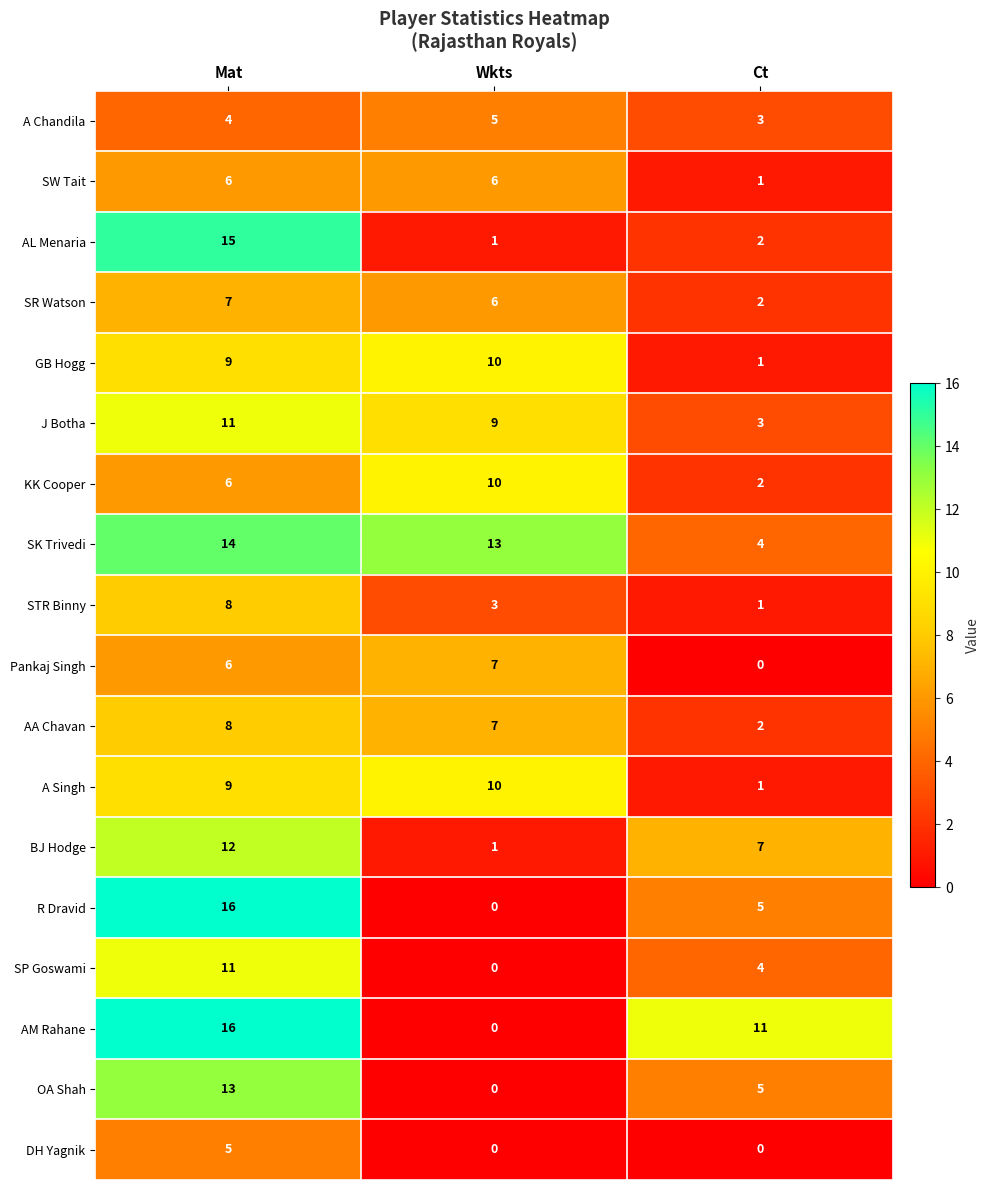

How many series are shown in this chart?

18